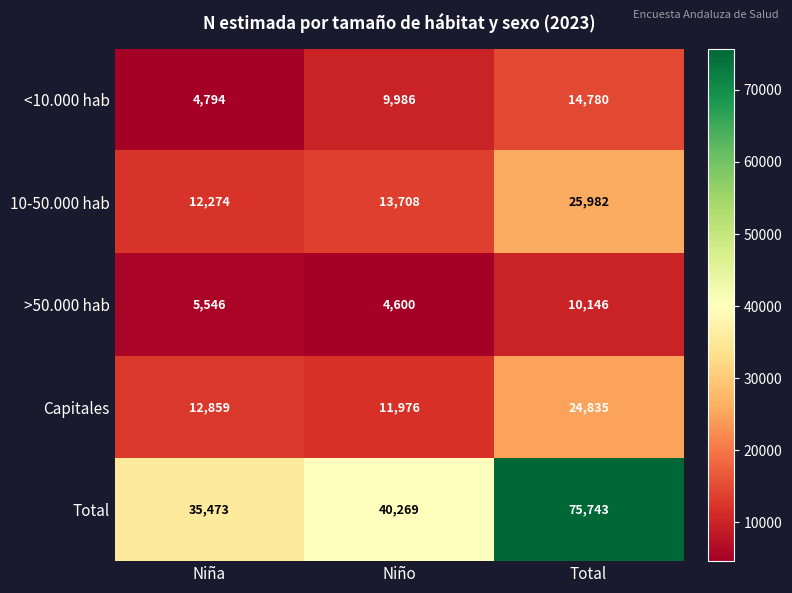

At which label is 10-50.000 hab closest to 19128?

Niño